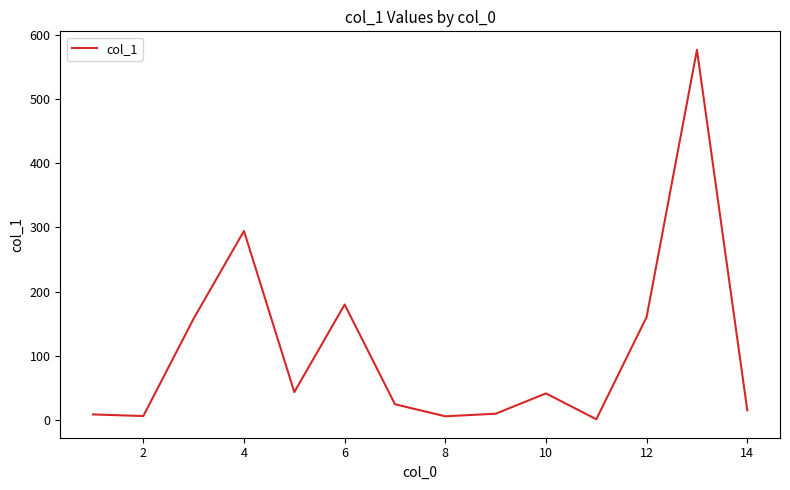

What is the difference between the maximum and minimum values?

574.5